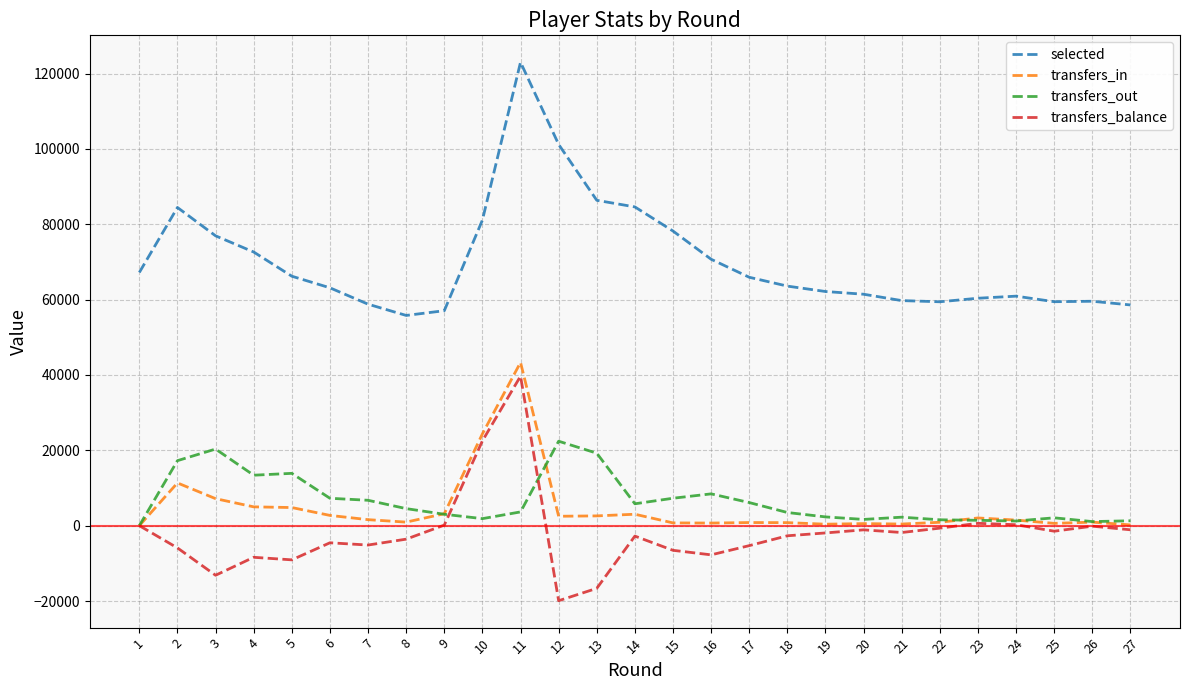

How many lines are shown in the chart?

4